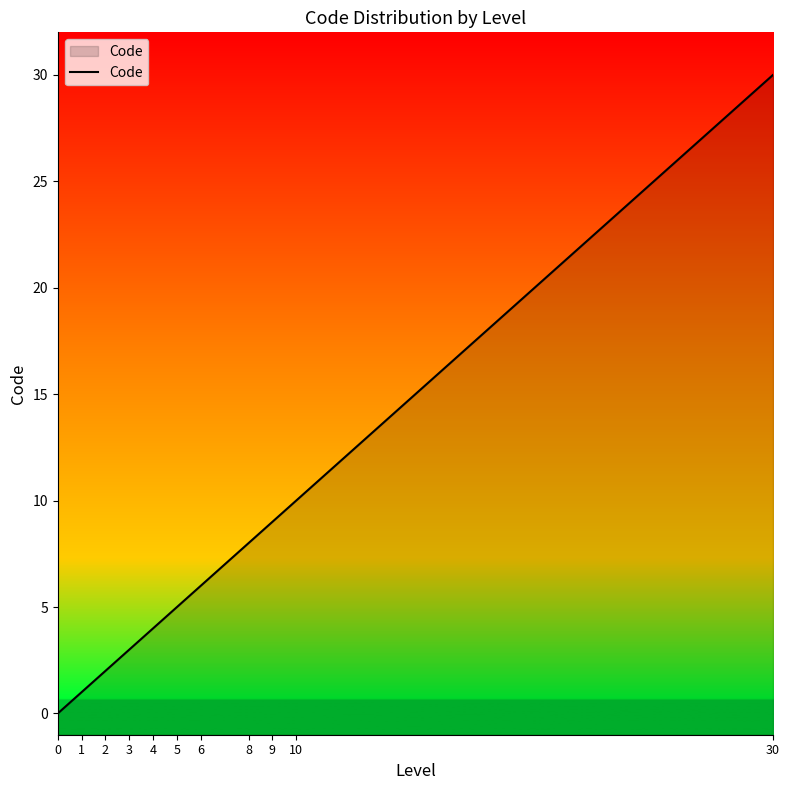

Between 2 and 1, which is larger?

2